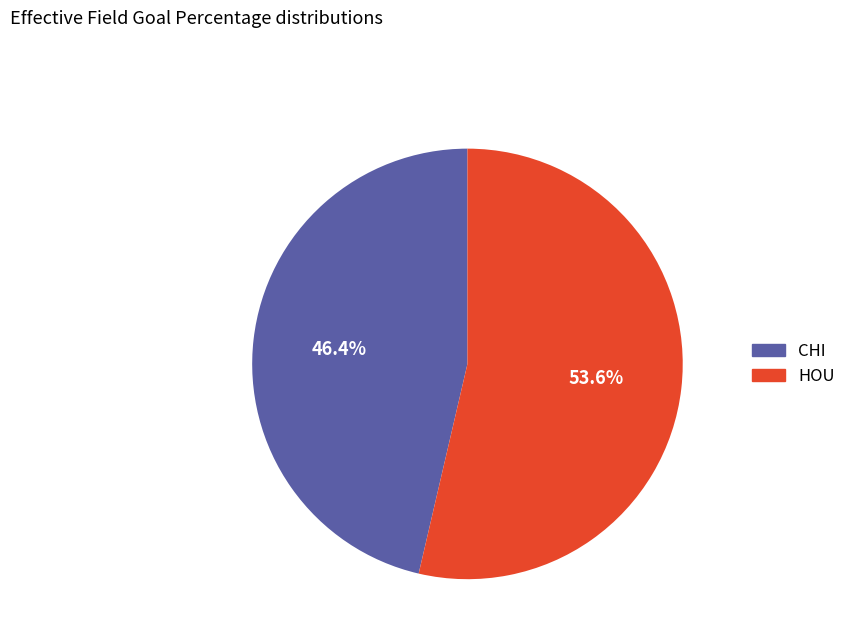

Rank the categories by value from lowest to highest.

CHI, HOU